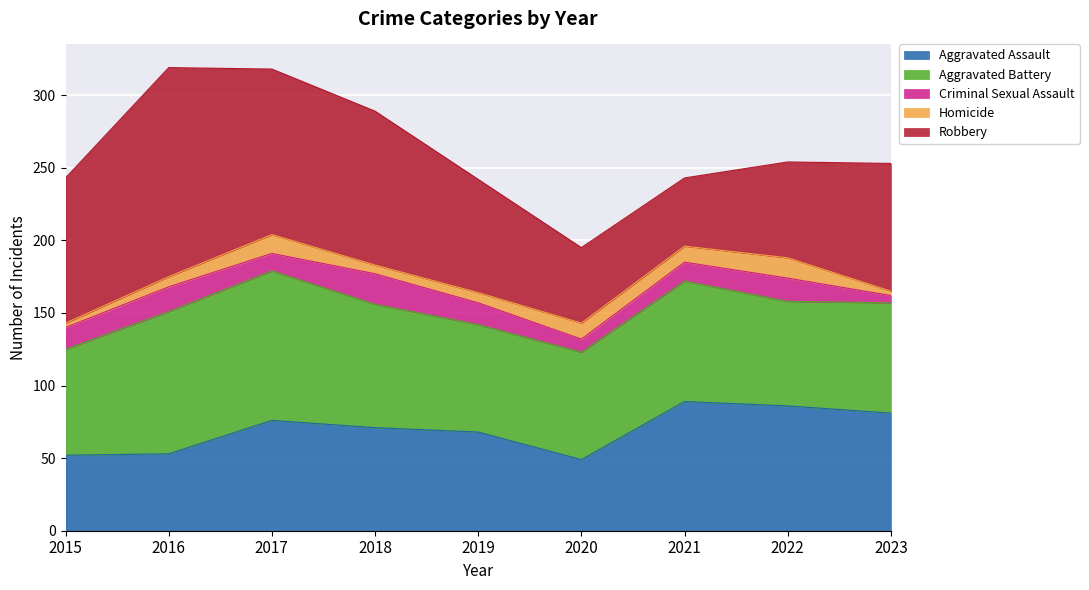

Reading right to left, list all the values displayed in this chart.

Aggravated Assault: 2023=81	2022=86	2021=89	2020=49	2019=68	2018=71	2017=76	2016=53	2015=52
Aggravated Battery: 2023=76	2022=72	2021=83	2020=74	2019=74	2018=85	2017=103	2016=98	2015=73
Criminal Sexual Assault: 2023=5	2022=16	2021=13	2020=9	2019=15	2018=21	2017=12	2016=17	2015=15
Homicide: 2023=3	2022=14	2021=11	2020=11	2019=7	2018=6	2017=13	2016=7	2015=3
Robbery: 2023=88	2022=66	2021=47	2020=52	2019=78	2018=106	2017=114	2016=144	2015=100